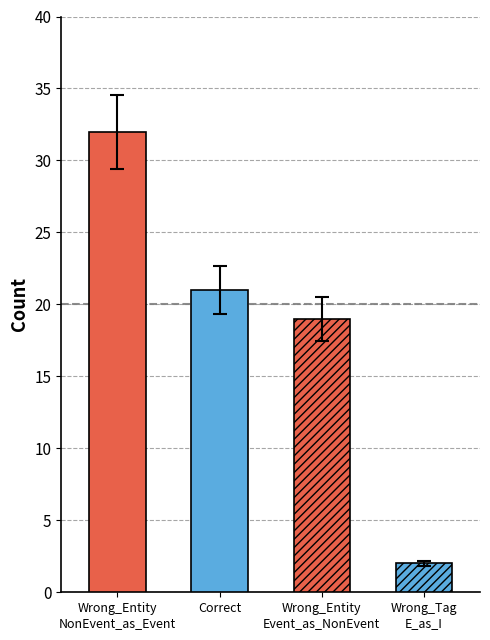

What is the difference between the maximum and minimum values in the Solid series?

11